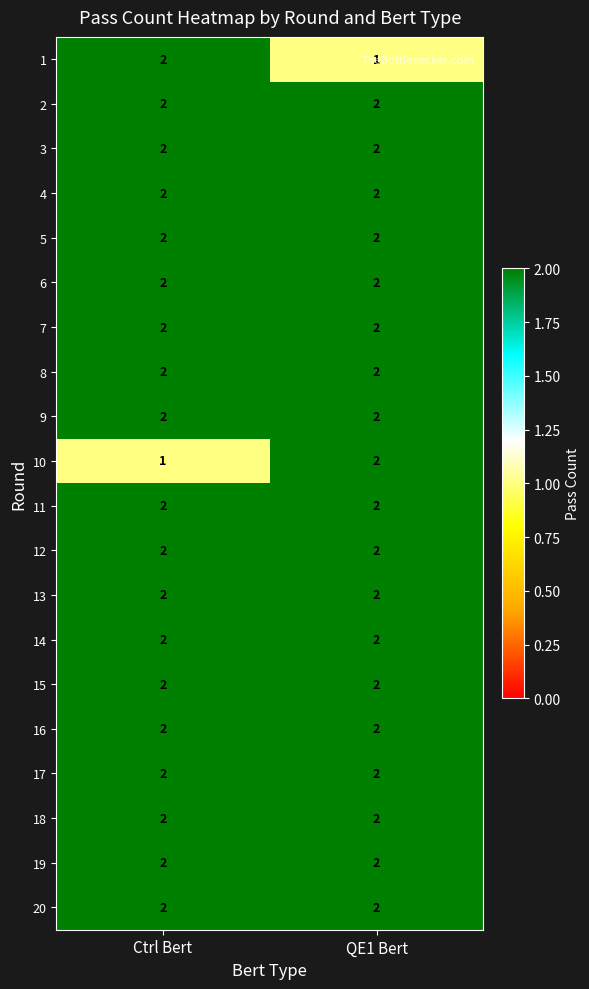

Is it true that 4 equals 3 at QE1 Bert?

False